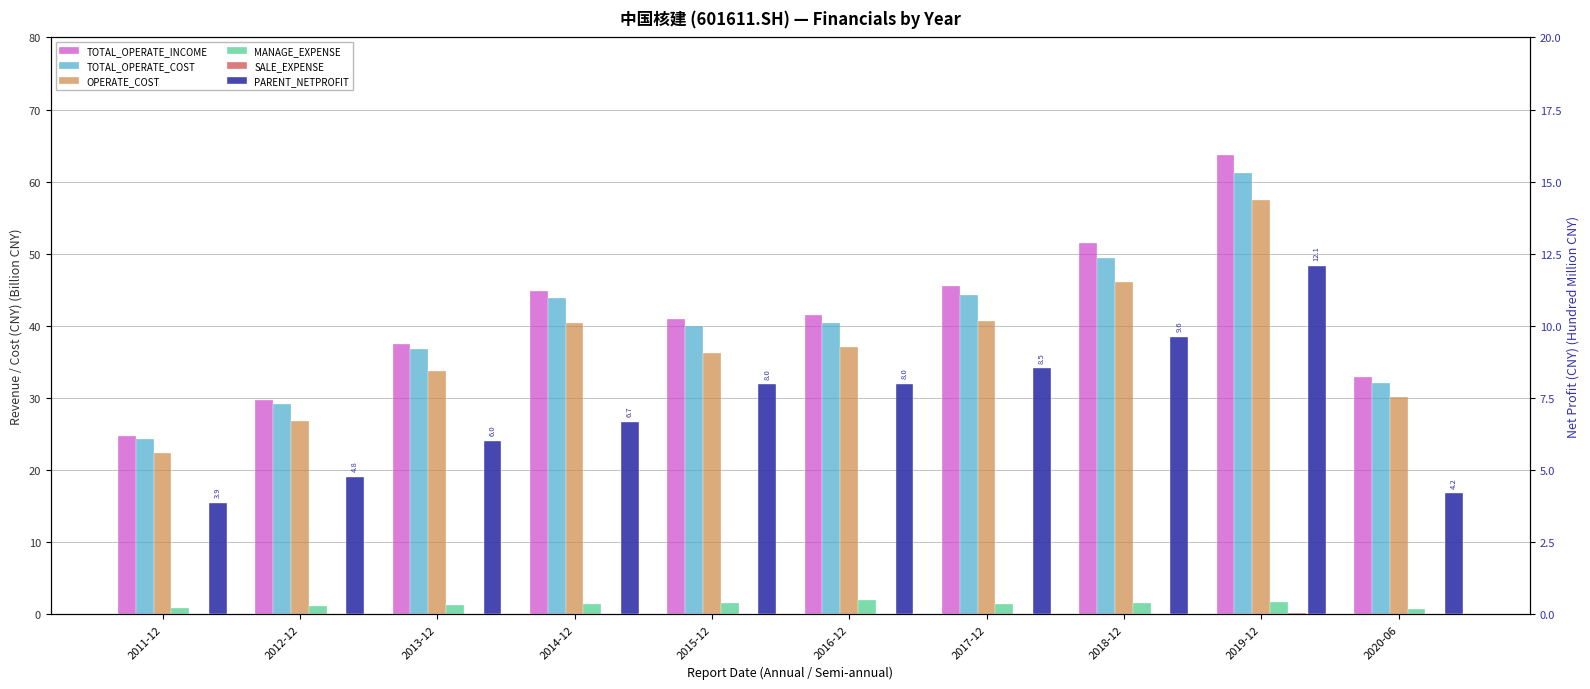

Which has a higher value, 2016-12 or 2017-12?

2017-12